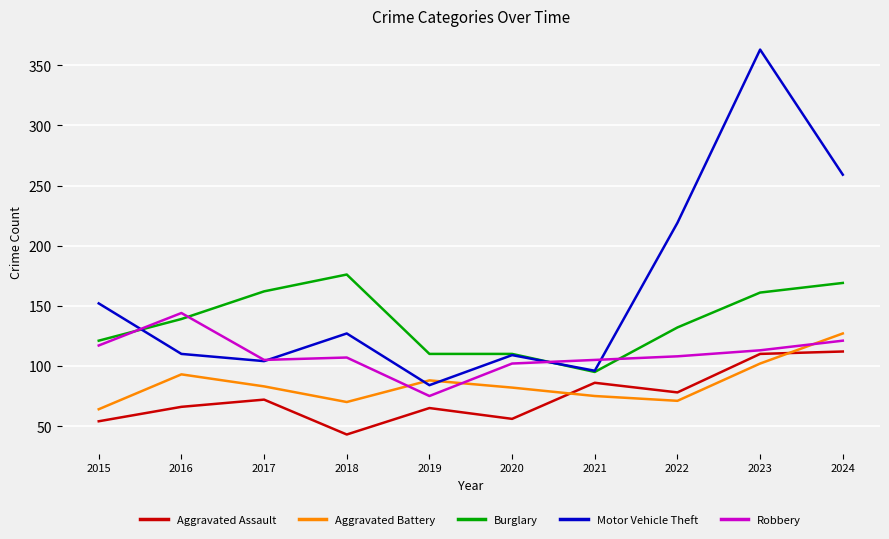

At which label does Robbery first exceed 108?

2015